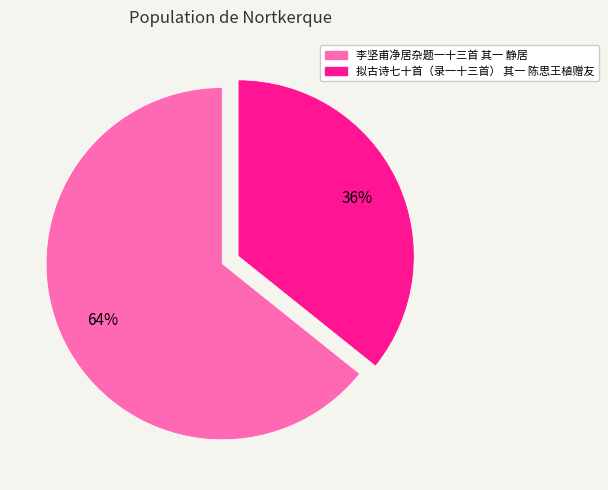

What percentage is the 李坚甫净居杂题一十三首 其一 静居 slice, to the nearest percent?

64%